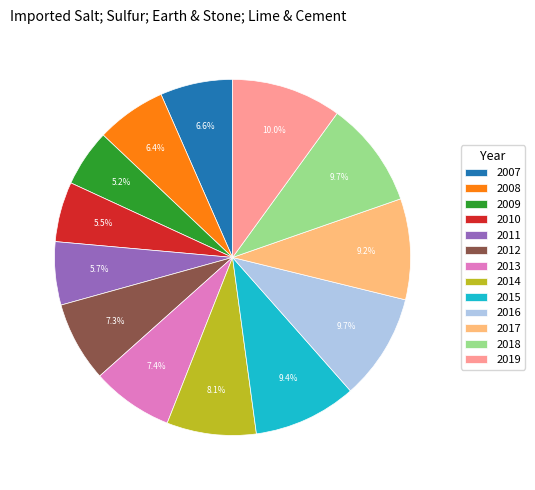

Approximately how many times larger is the value at 2013 compared to 2018?

0.8